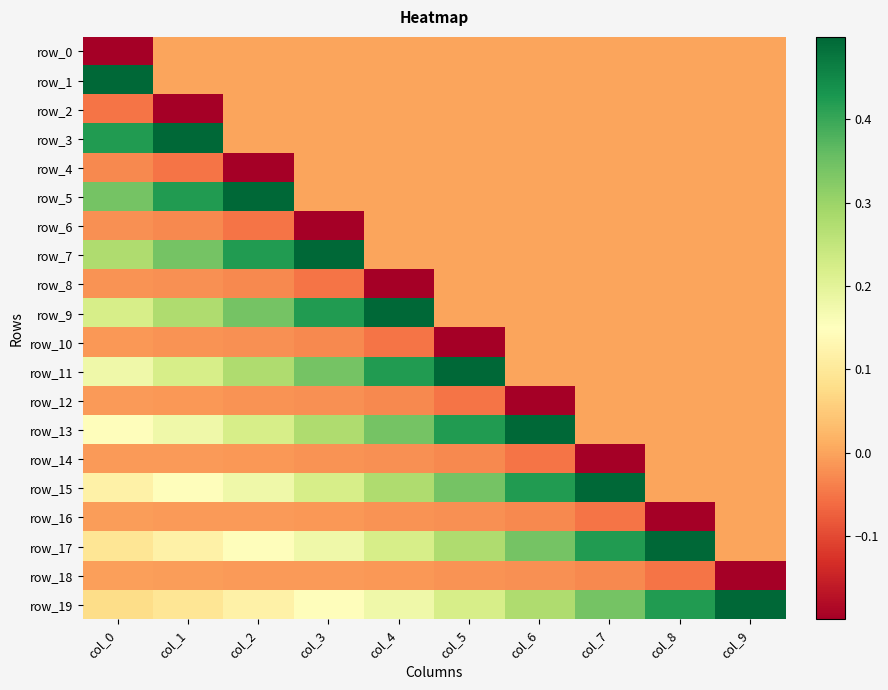

Reading left to right, extract all data points from this chart.

row_0: -0.2	0.0	0.0	0.0	0.0	0.0	0.0	0.0	0.0	0.0
row_1: 0.5	0.0	0.0	0.0	0.0	0.0	0.0	0.0	0.0	0.0
row_2: -0.1	-0.2	0.0	0.0	0.0	0.0	0.0	0.0	0.0	0.0
row_3: 0.4	0.5	0.0	0.0	0.0	0.0	0.0	0.0	0.0	0.0
row_4: -0.0	-0.1	-0.2	0.0	0.0	0.0	0.0	0.0	0.0	0.0
row_5: 0.3	0.4	0.5	0.0	0.0	0.0	0.0	0.0	0.0	0.0
row_6: -0.0	-0.0	-0.1	-0.2	0.0	0.0	0.0	0.0	0.0	0.0
row_7: 0.3	0.3	0.4	0.5	0.0	0.0	0.0	0.0	0.0	0.0
row_8: -0.0	-0.0	-0.0	-0.1	-0.2	0.0	0.0	0.0	0.0	0.0
row_9: 0.2	0.3	0.3	0.4	0.5	0.0	0.0	0.0	0.0	0.0
row_10: -0.0	-0.0	-0.0	-0.0	-0.1	-0.2	0.0	0.0	0.0	0.0
row_11: 0.2	0.2	0.3	0.3	0.4	0.5	0.0	0.0	0.0	0.0
row_12: -0.0	-0.0	-0.0	-0.0	-0.0	-0.1	-0.2	0.0	0.0	0.0
row_13: 0.1	0.2	0.2	0.3	0.3	0.4	0.5	0.0	0.0	0.0
row_14: -0.0	-0.0	-0.0	-0.0	-0.0	-0.0	-0.1	-0.2	0.0	0.0
row_15: 0.1	0.1	0.2	0.2	0.3	0.3	0.4	0.5	0.0	0.0
row_16: -0.0	-0.0	-0.0	-0.0	-0.0	-0.0	-0.0	-0.1	-0.2	0.0
row_17: 0.1	0.1	0.1	0.2	0.2	0.3	0.3	0.4	0.5	0.0
row_18: -0.0	-0.0	-0.0	-0.0	-0.0	-0.0	-0.0	-0.0	-0.1	-0.2
row_19: 0.1	0.1	0.1	0.1	0.2	0.2	0.3	0.3	0.4	0.5